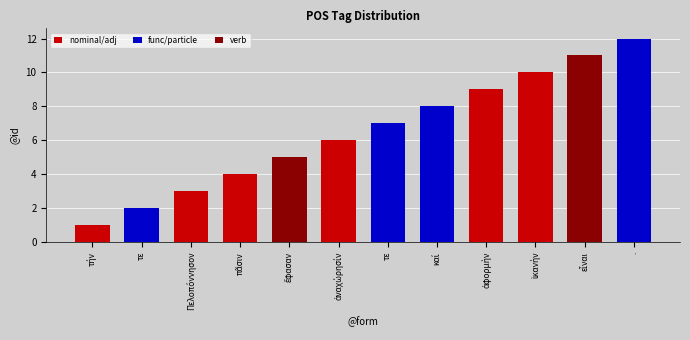

Reading left to right, list all the values displayed in this chart.

1	2	3	4	5	6	7	8	9	10	11	12